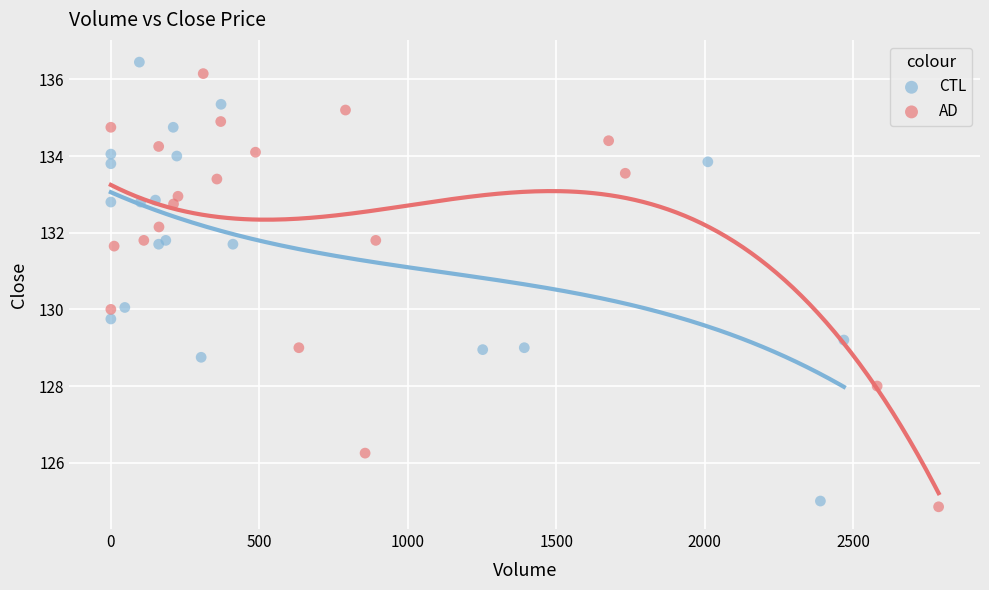

Which series contains the lowest Y value?

AD